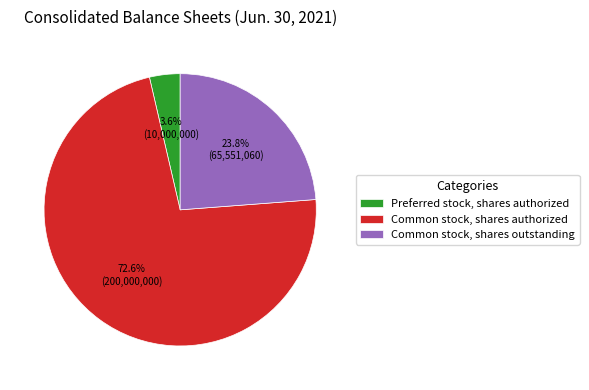

What is the ratio of the value at Preferred stock, shares authorized to the value at Common stock, shares authorized?

0.0